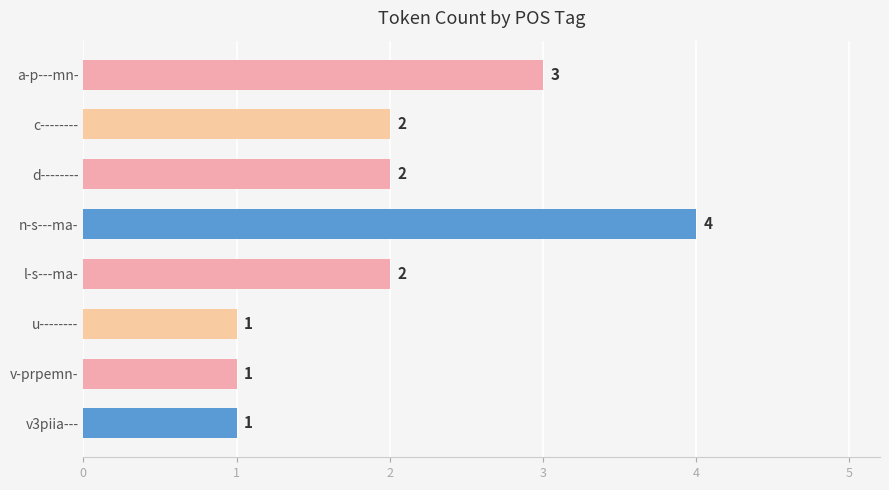

Are the bars horizontal?

Yes